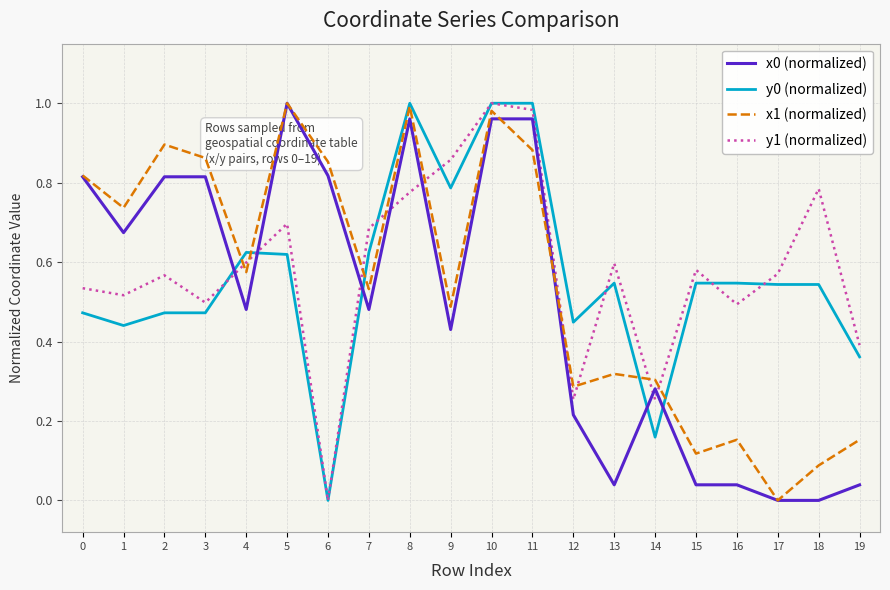

Where do y0 (normalized) and y1 (normalized) first cross each other?

3 and 4